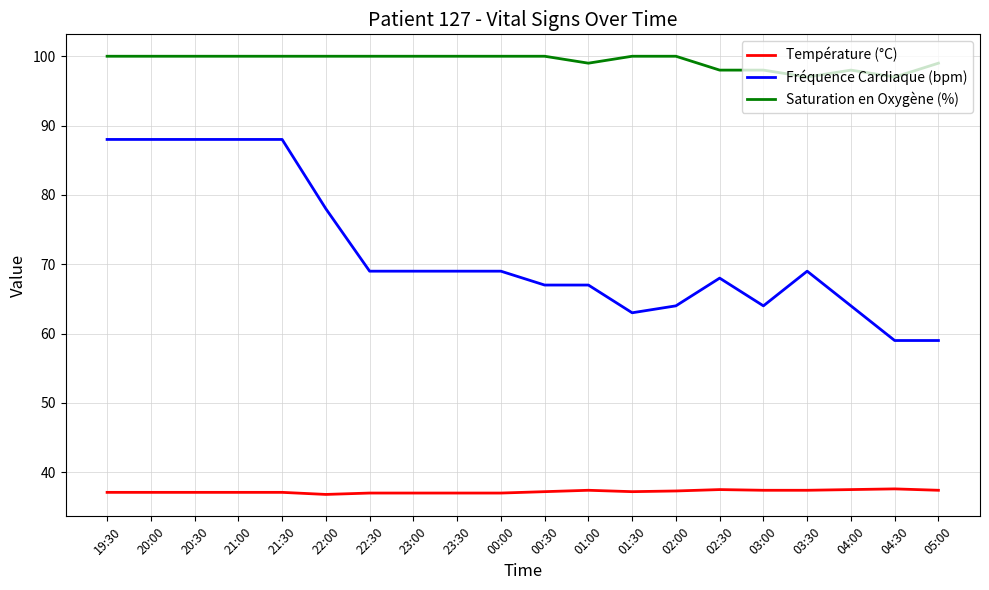

The value of Saturation en Oxygène (%) at 19:30 is 34.3. True or false?

False